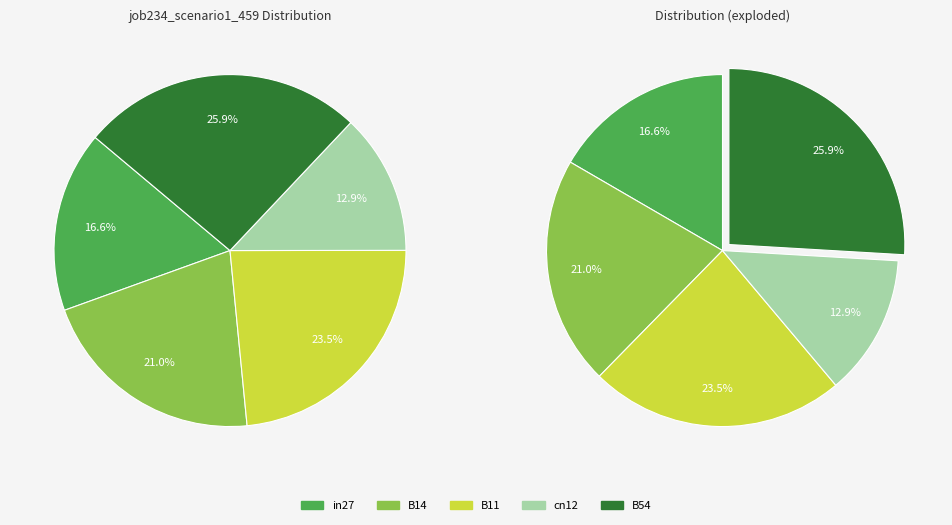

Approximately how many times larger is the value at cn12 compared to B54?

0.5